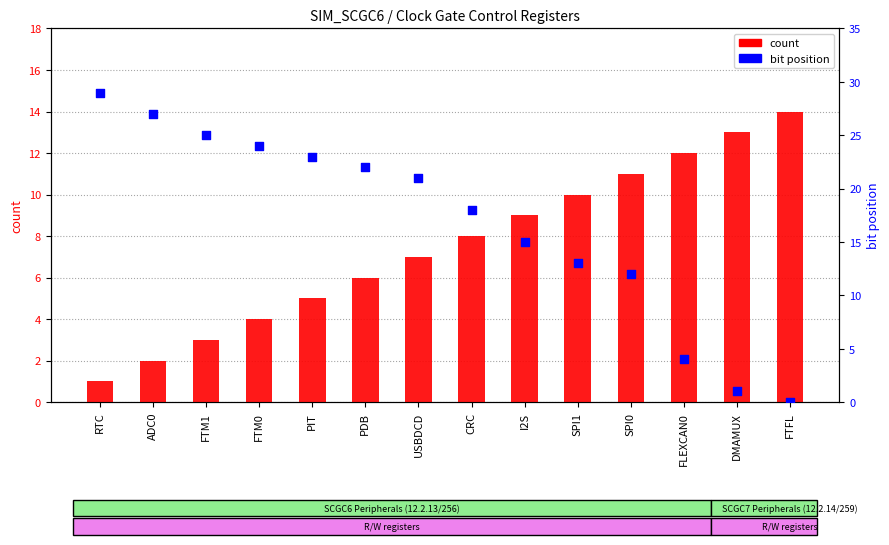

Which series has the largest total across all categories?

bit position